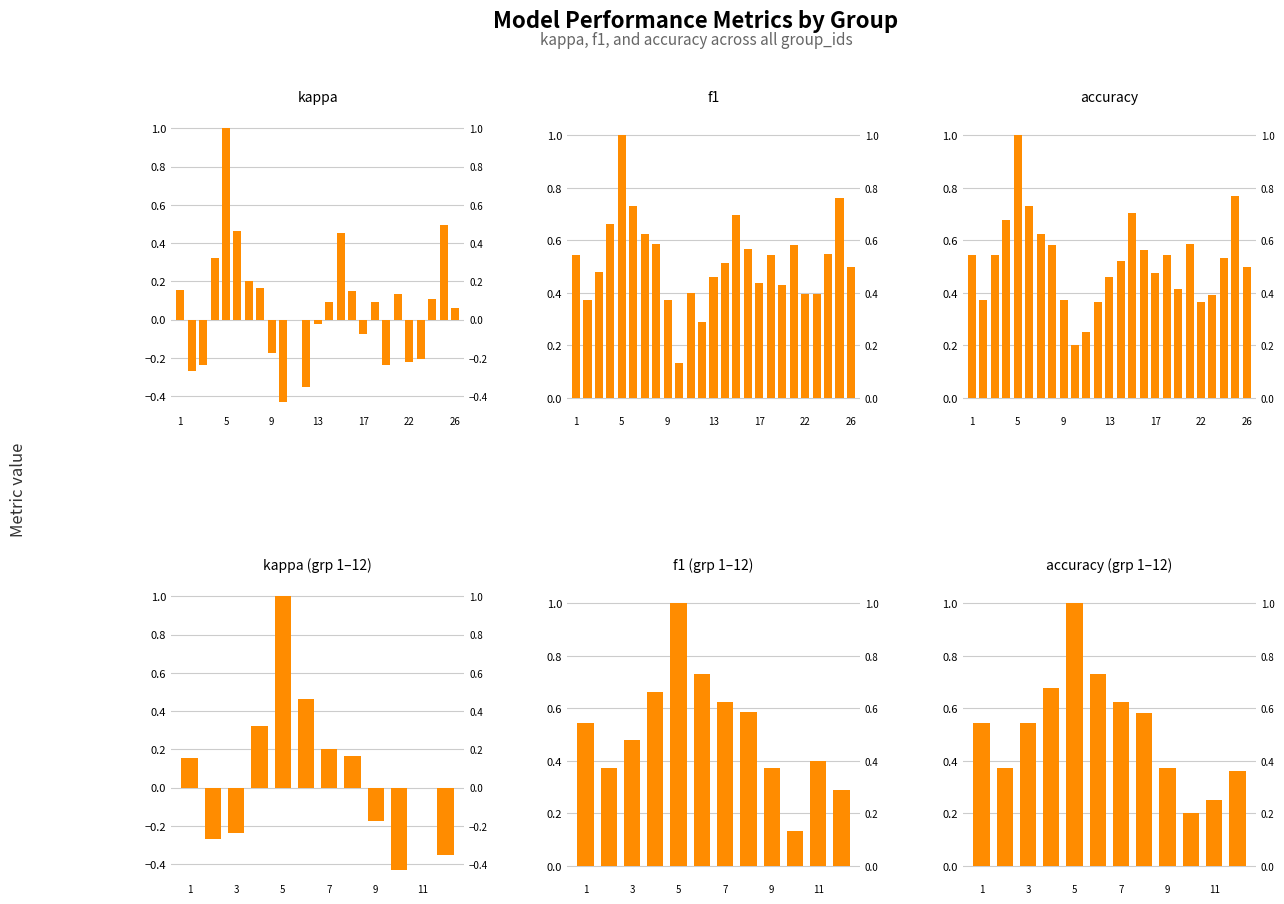

What is the greatest value displayed?

1.0